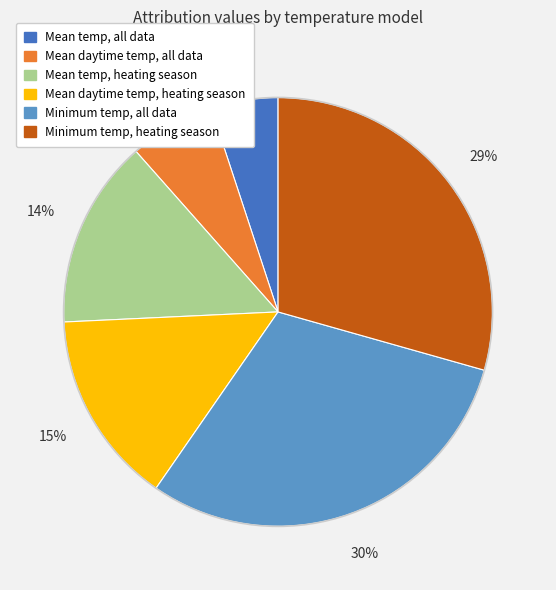

How many segments does this pie chart have?

6